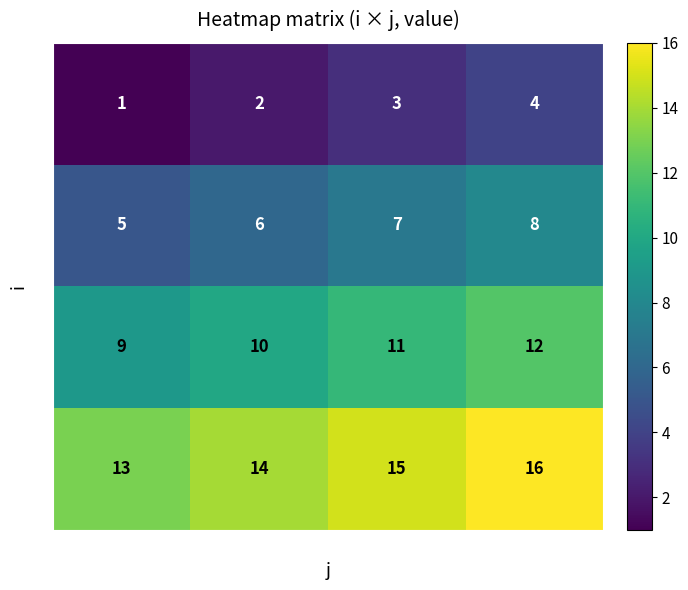

How many series are shown in this chart?

4